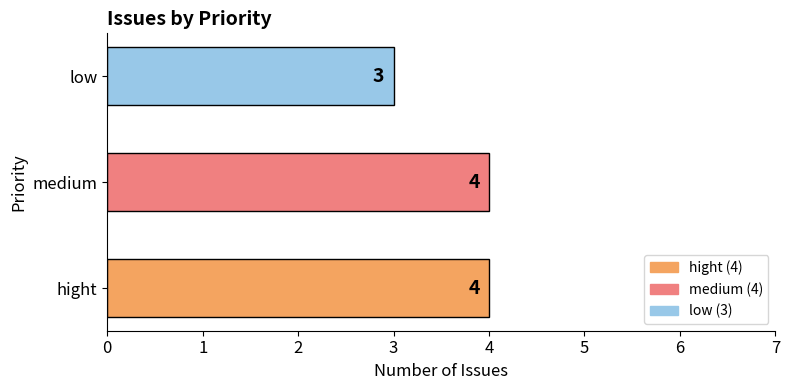

What is the average value?

4